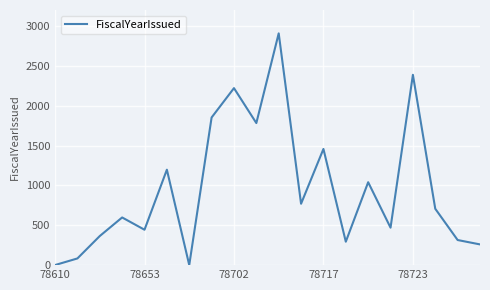

What is the difference between the maximum and second lowest values?

2906